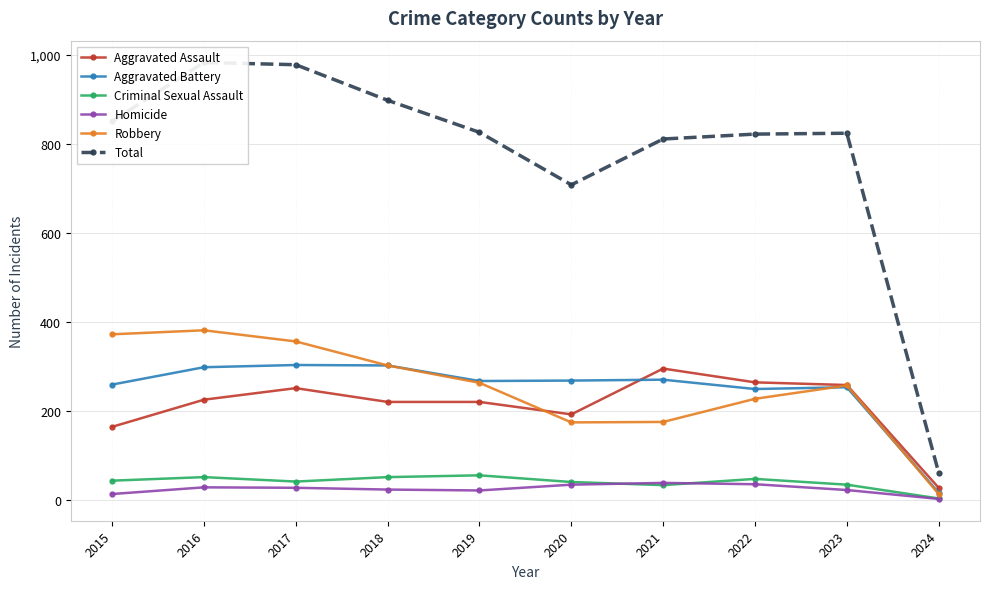

What is the difference between the maximum and minimum values in the Aggravated Battery series?

287